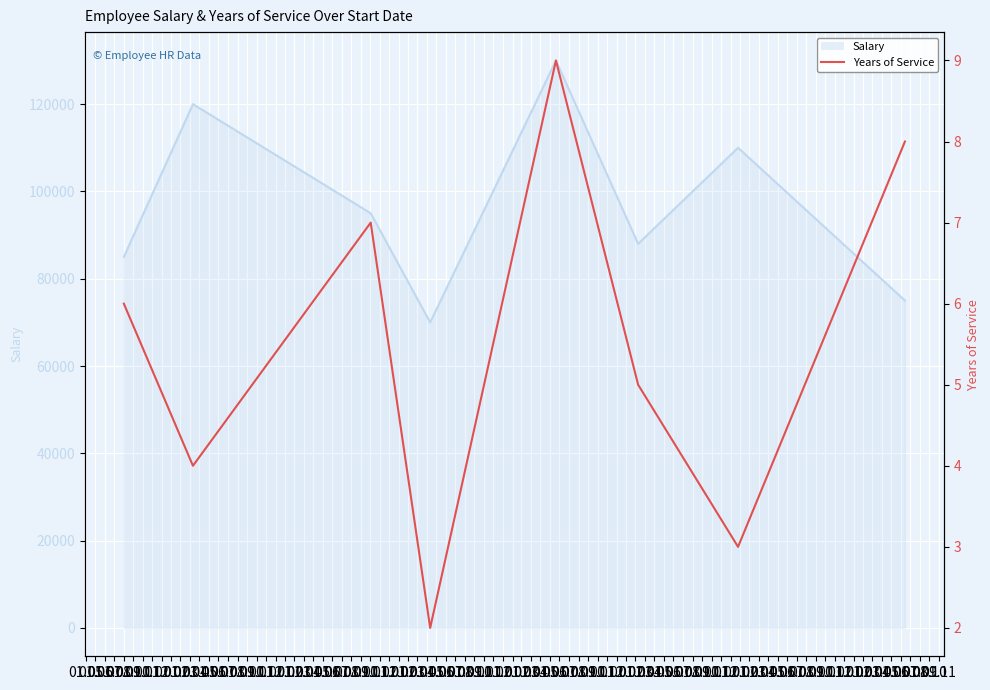

Reading left to right, extract all data points from this chart.

6	4	7	2	9	5	3	8